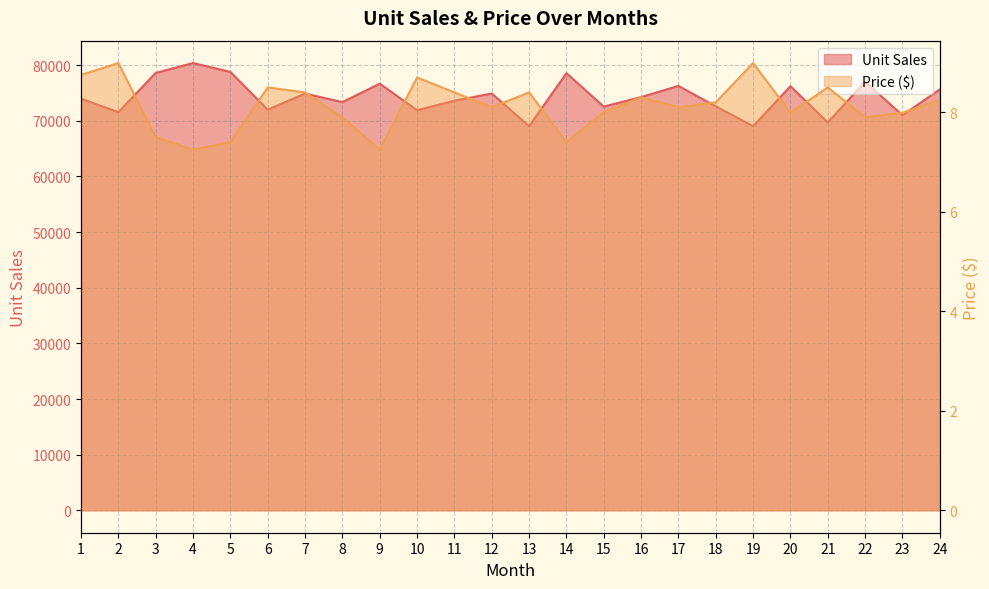

What is the value of the Price ($) point at the 1st from the left?

8.8